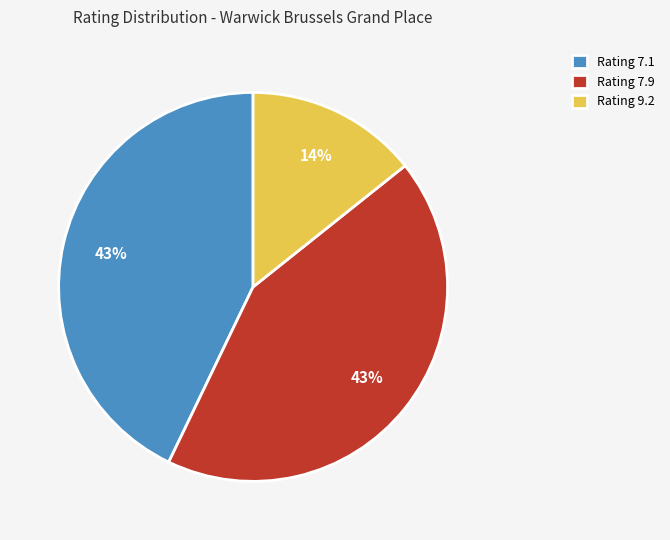

What is the smallest slice in the pie chart?

Rating 9.2